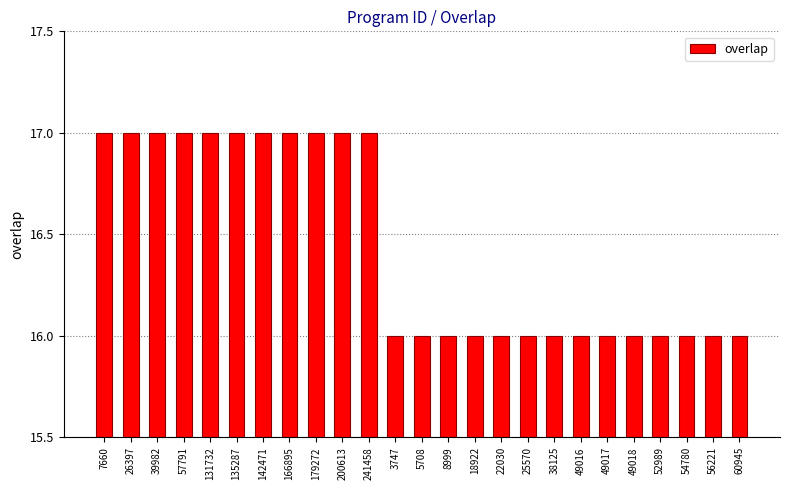

What is the difference between the maximum and second lowest values?

1